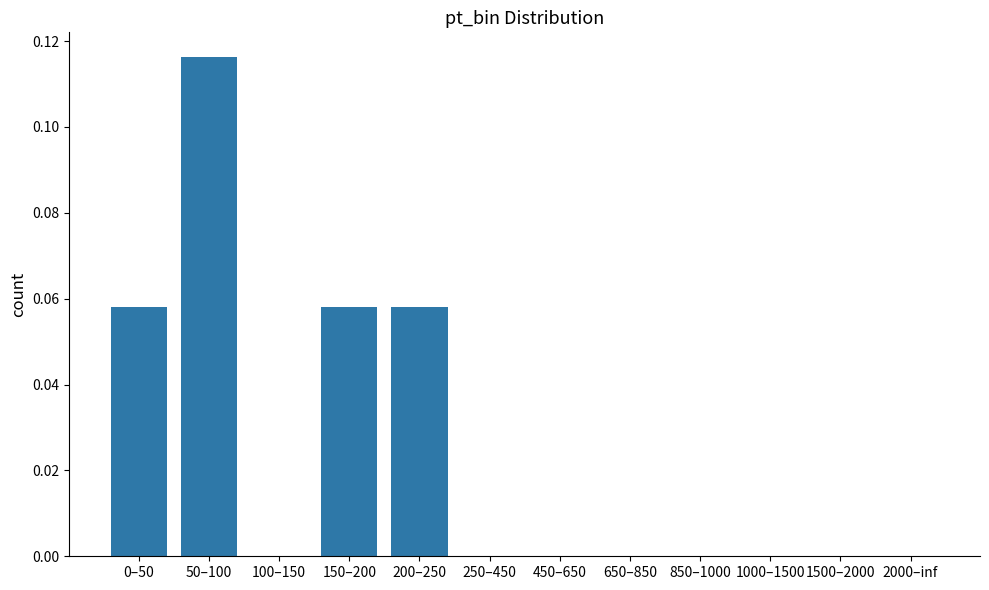

Which category has the highest value across all series?

50–100